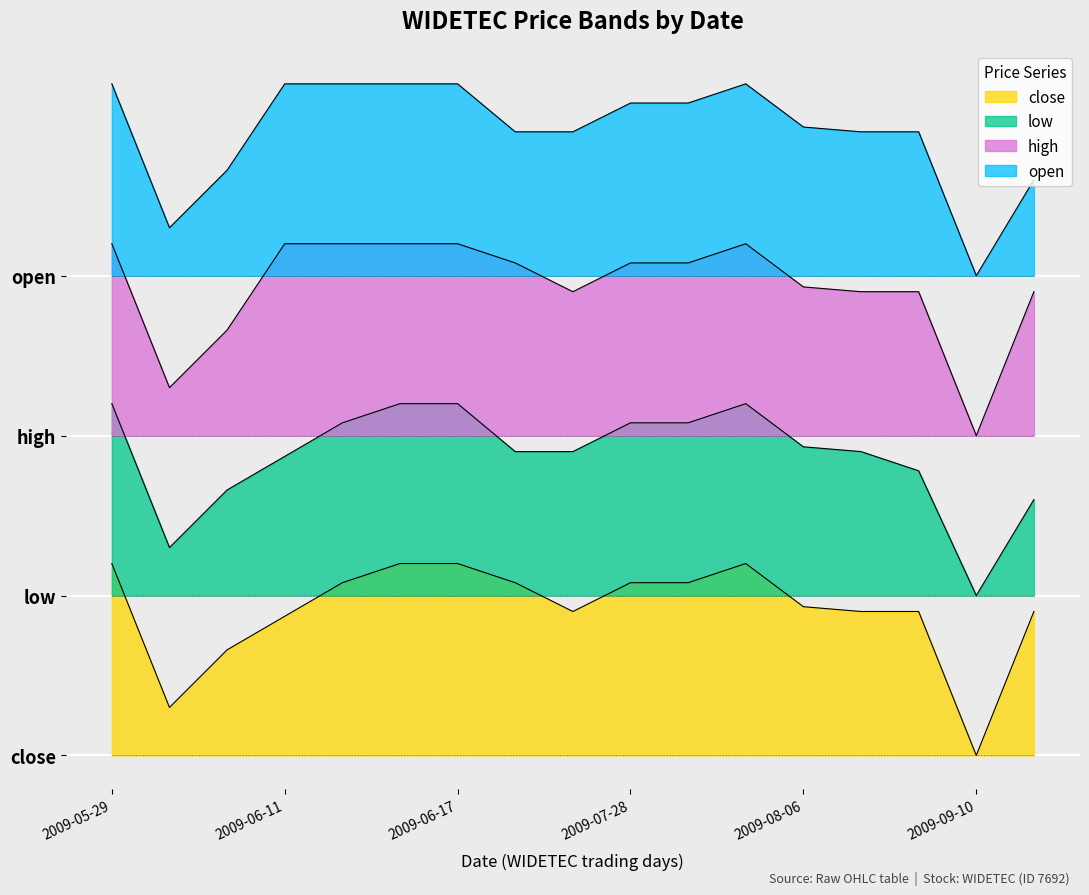

What value does the high series have at 2009-07-29?

0.9